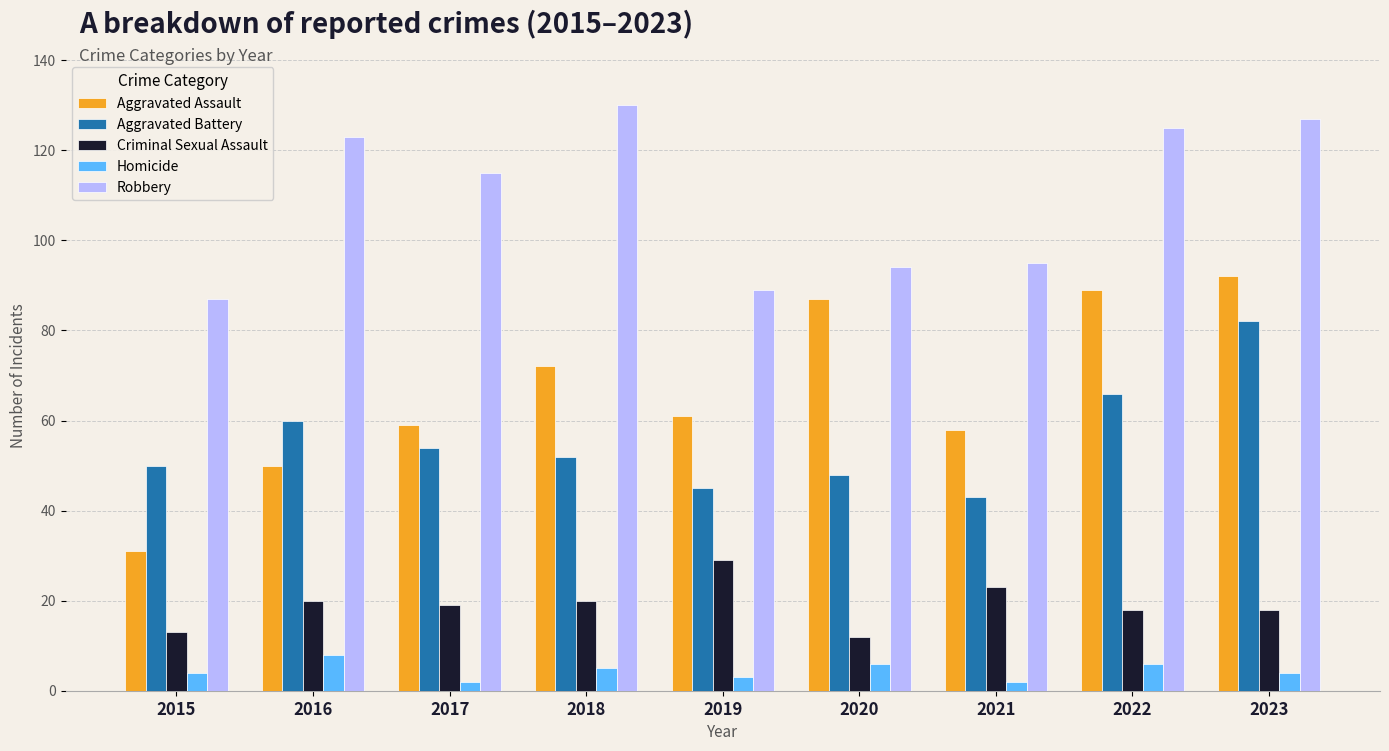

What is the difference between the maximum and minimum values in the Homicide series?

6